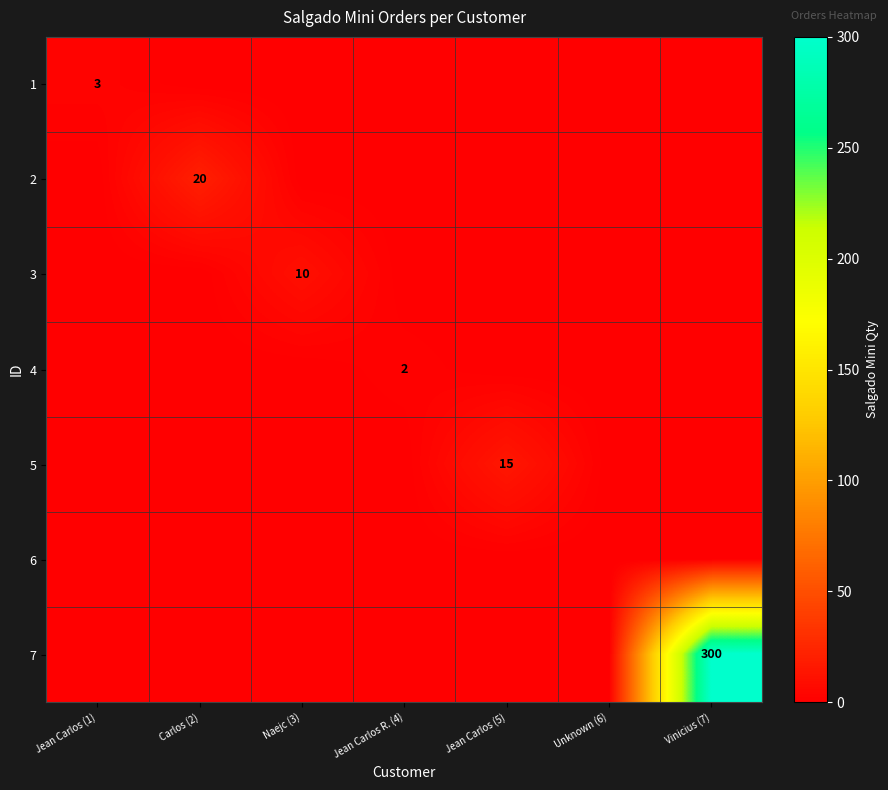

Is the value of 5 at Vinicius (7) greater than the value of 4 at Naejc (3)?

No